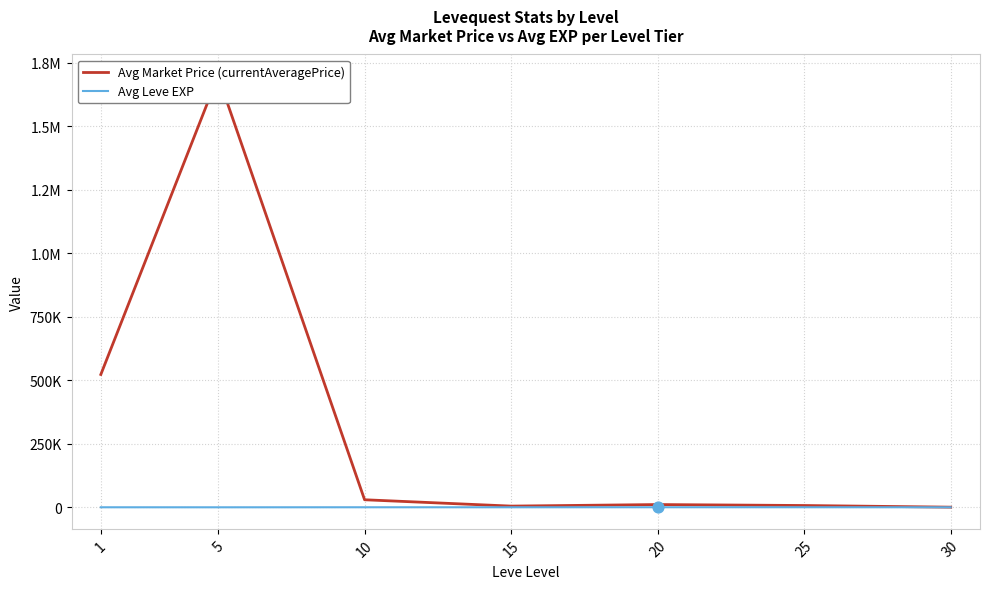

Which series has the largest total across all categories?

Avg Market Price (currentAveragePrice)